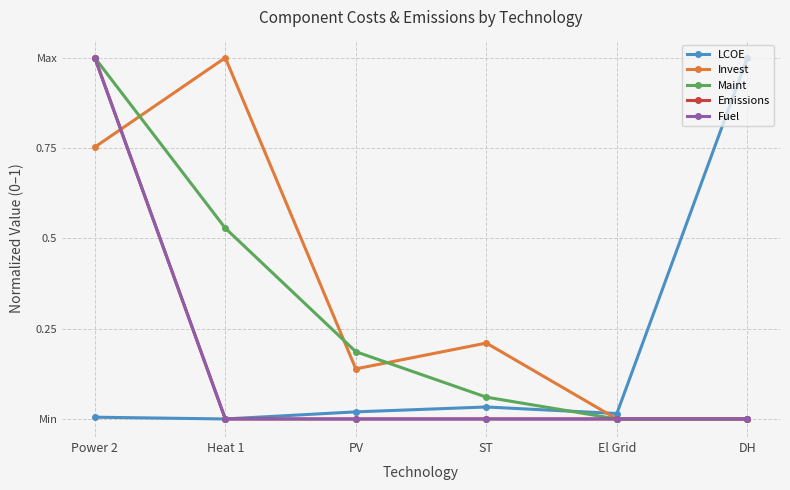

What is the label of the 2nd point from the right?

El Grid